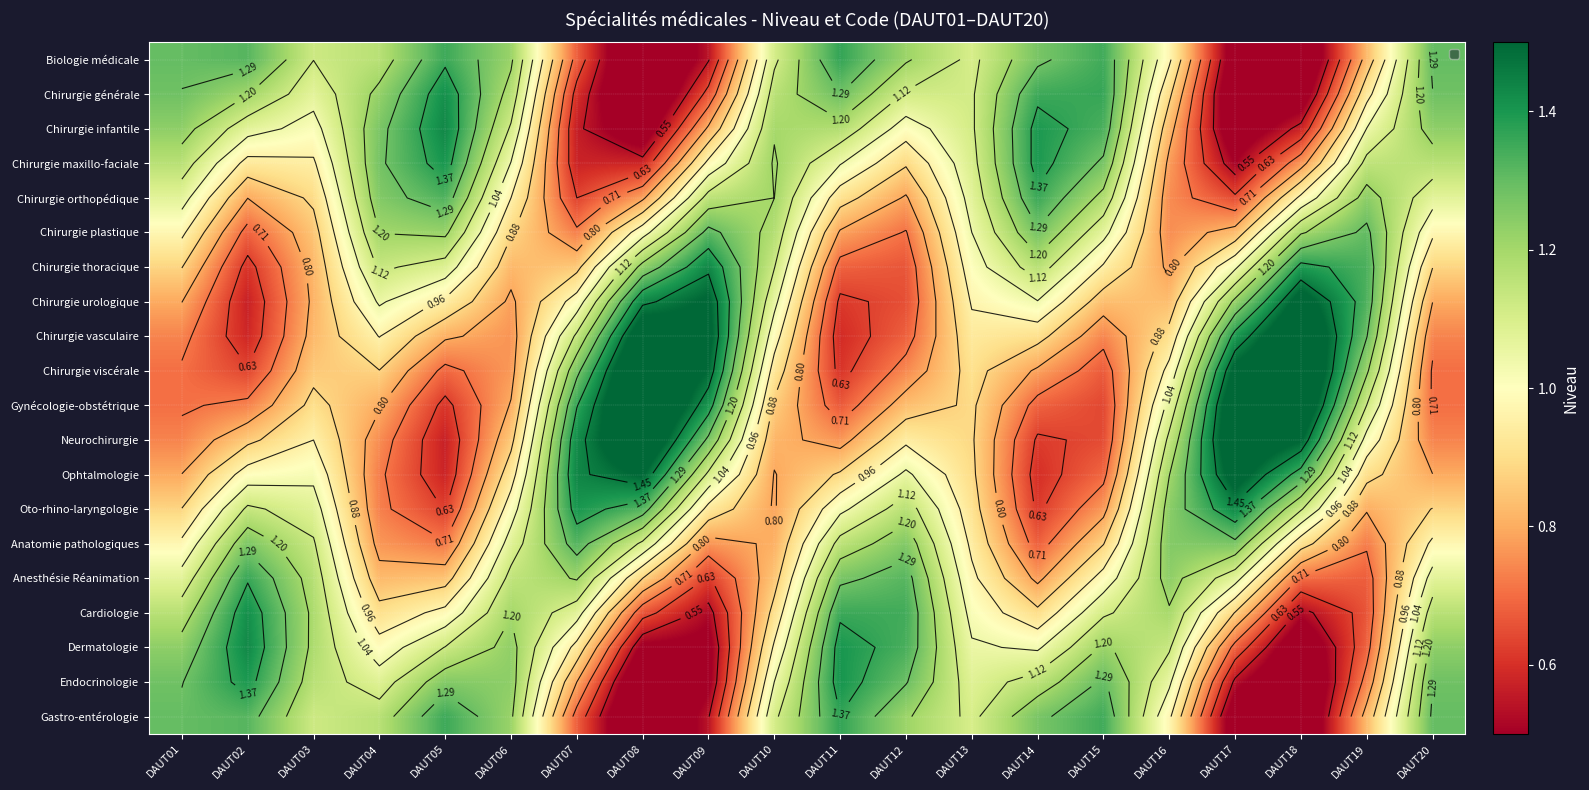

Which label corresponds to the largest value in the chart?

DAUT08